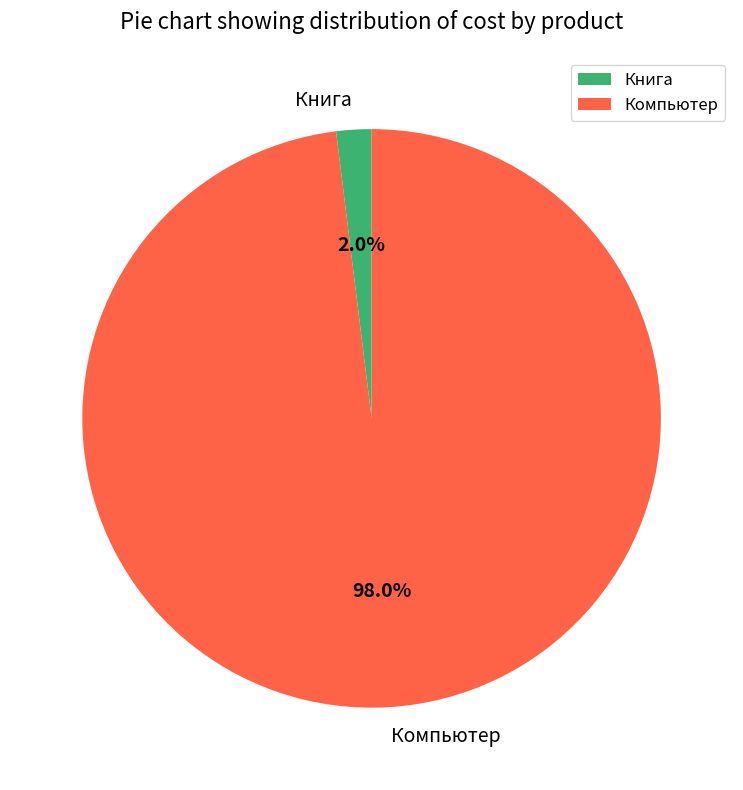

Which category accounts for the majority?

Компьютер